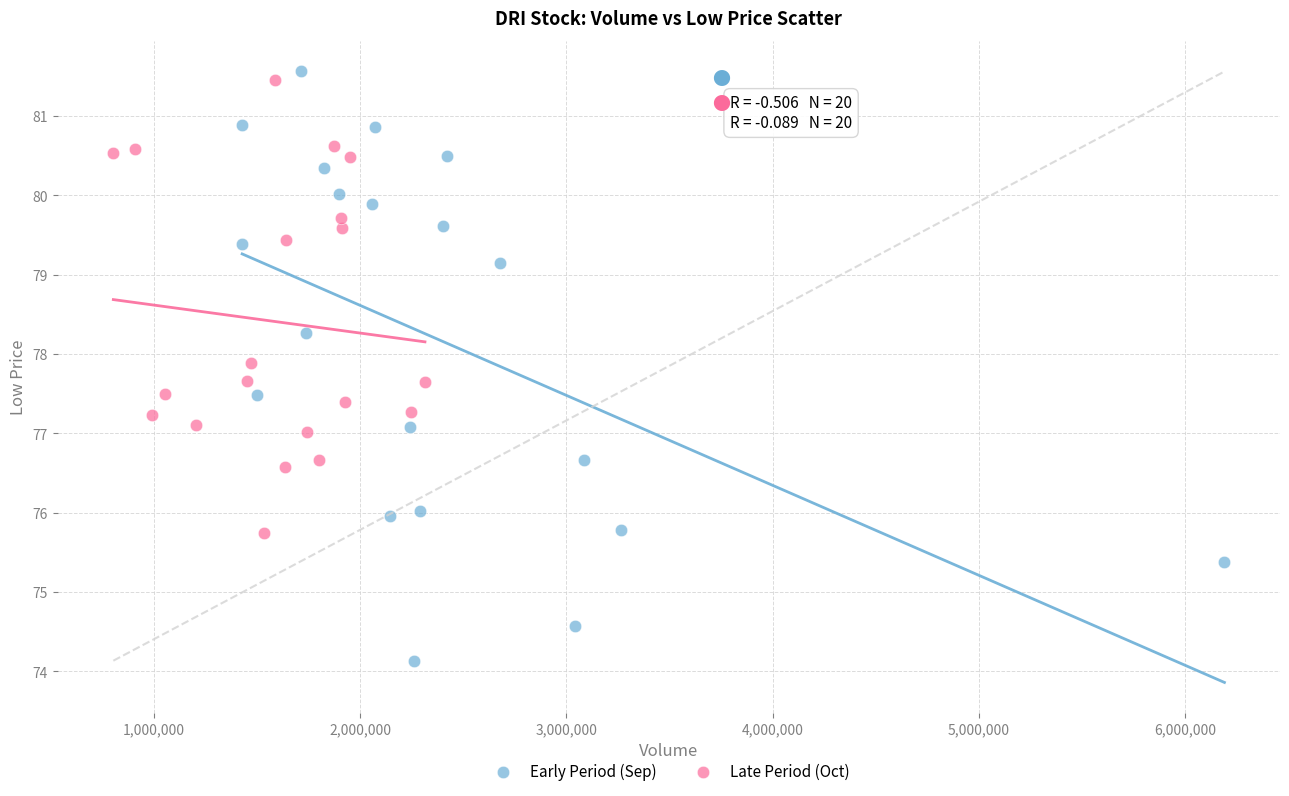

What are all the series names shown in the legend?

Early Period (Sep), Late Period (Oct)